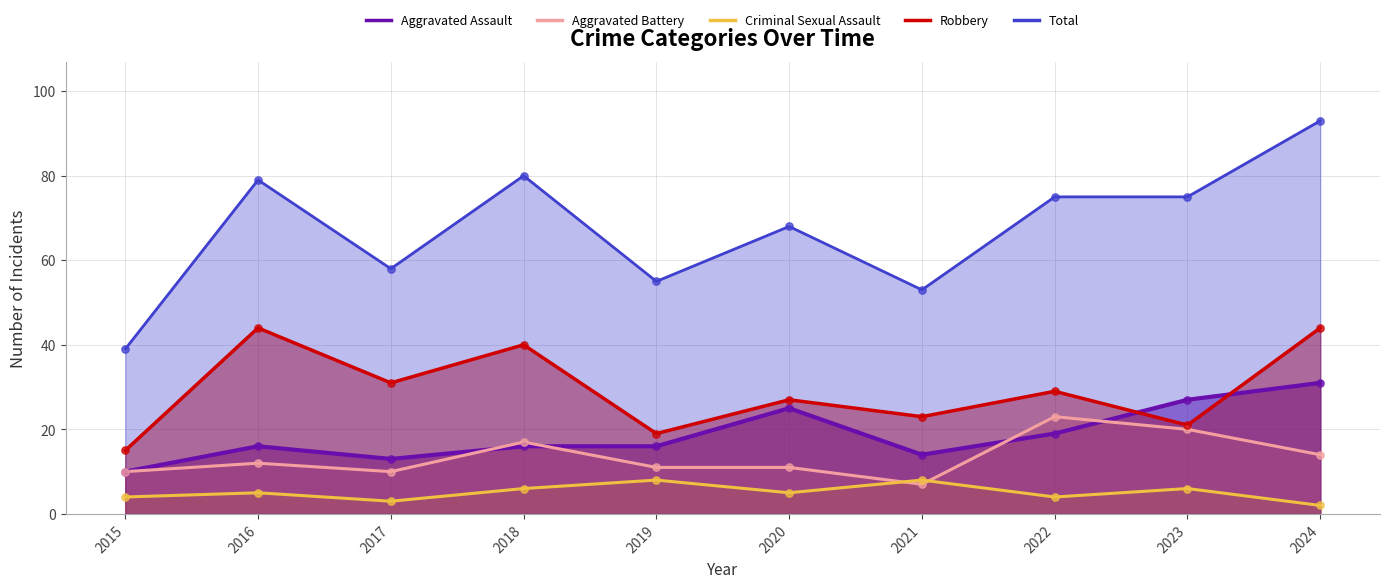

Which series contains the highest Y value?

Total